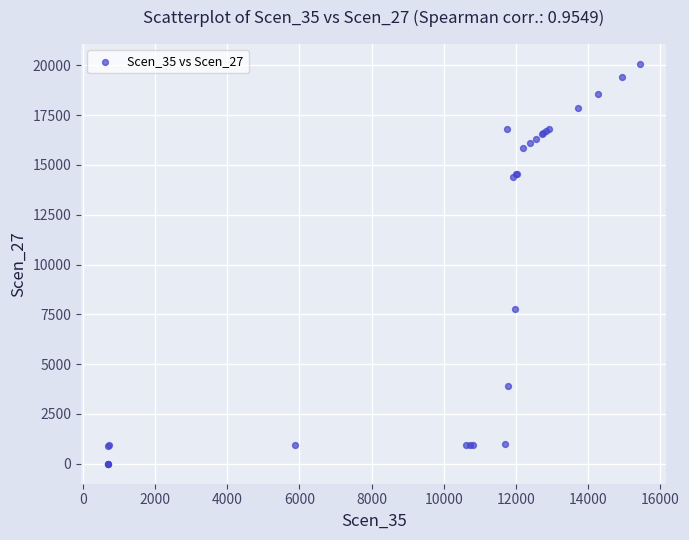

What Y value in the scatter plot is closest to 10030?

7744.8